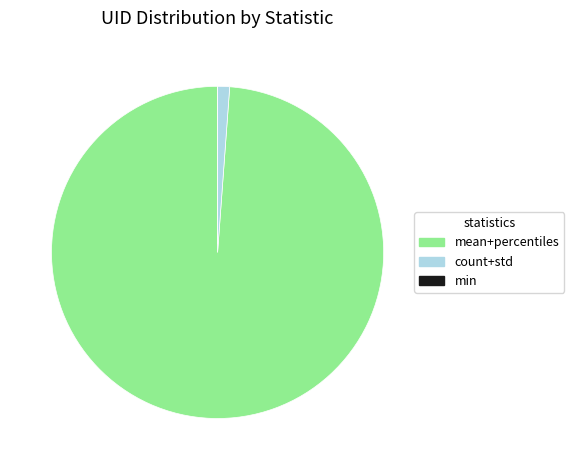

What is the largest slice in the pie chart?

mean+percentiles